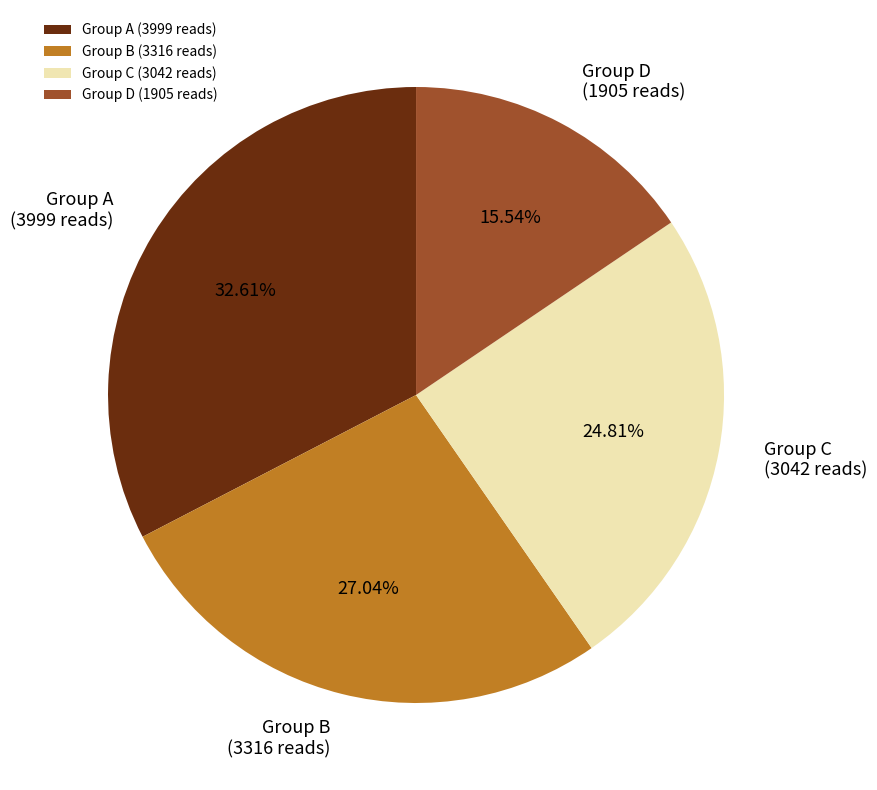

Which has a higher value, Group D (1905 reads) or Group B (3316 reads)?

Group B (3316 reads)